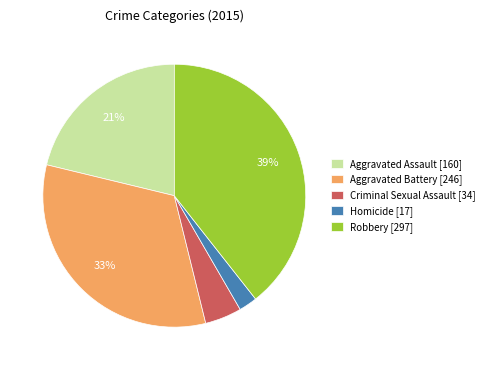

Is there any slice that represents more than half of the pie?

No